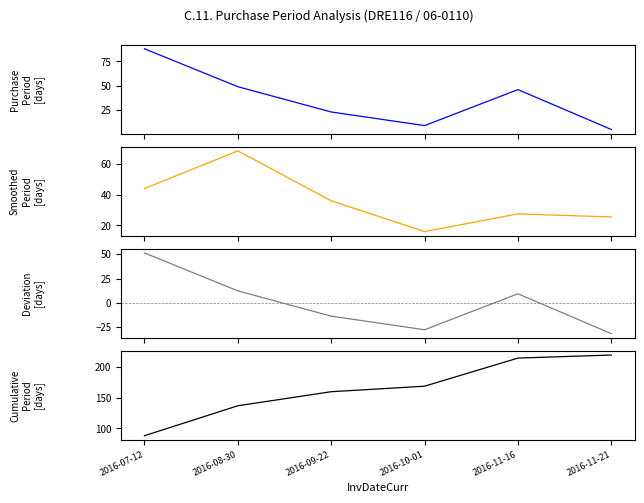

True or false: Cumulative Period and Deviation from mean intersect in this chart.

False